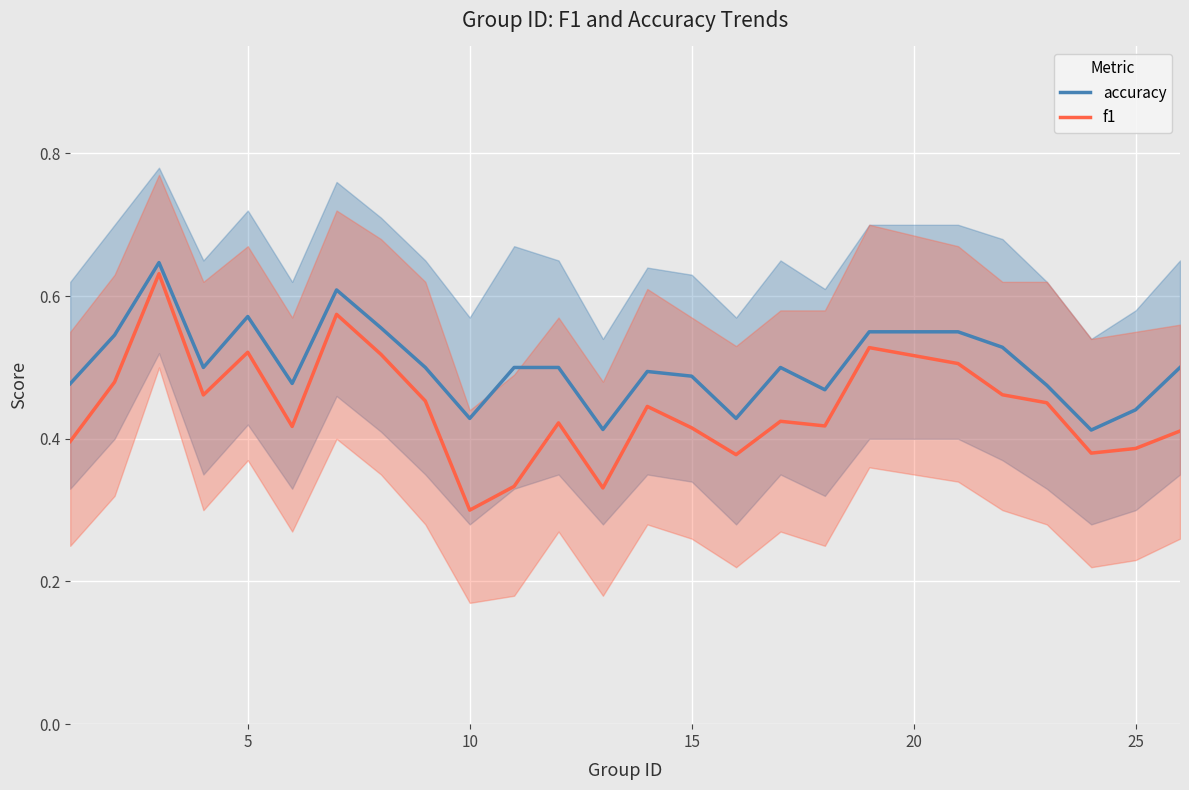

What is the value of the f1 point at the 5th from the left?

0.5